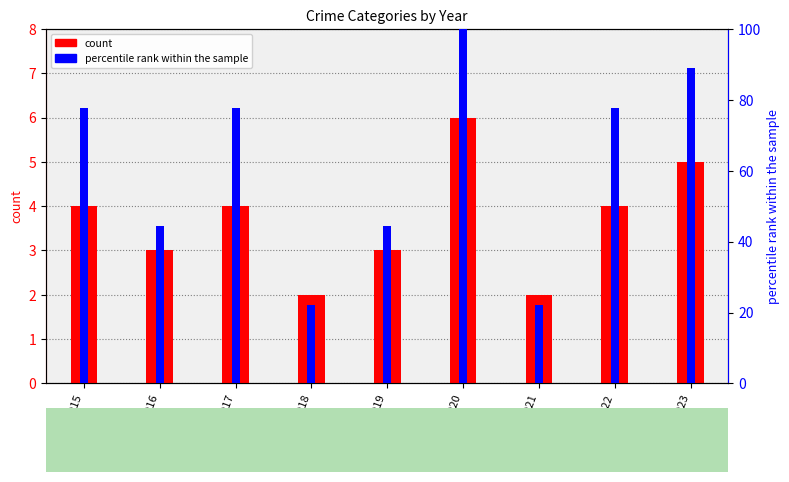

How many bars are there in each group?

2